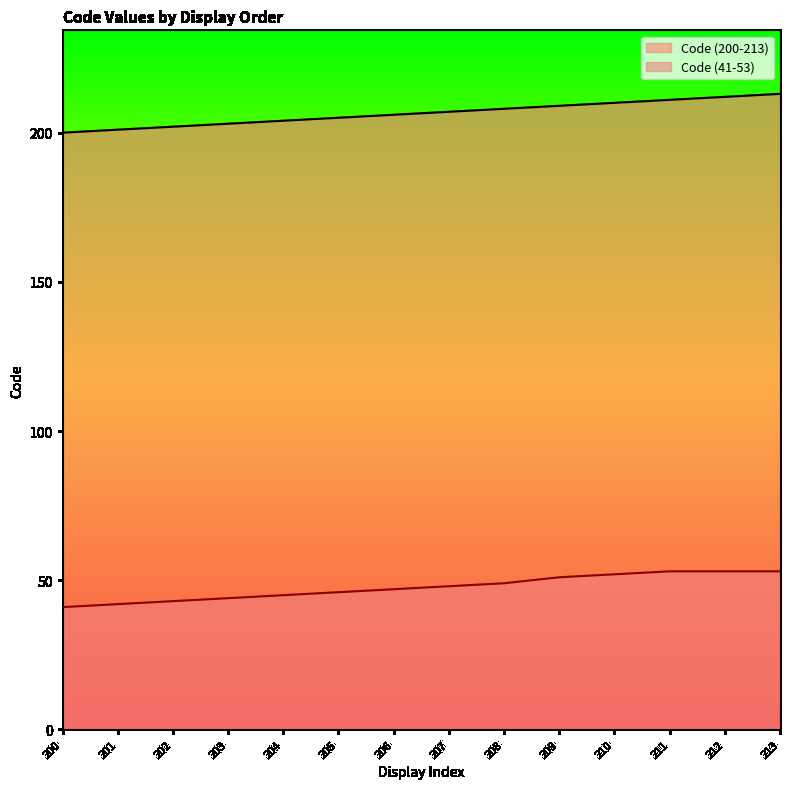

Does the chart have visible grid lines?

No